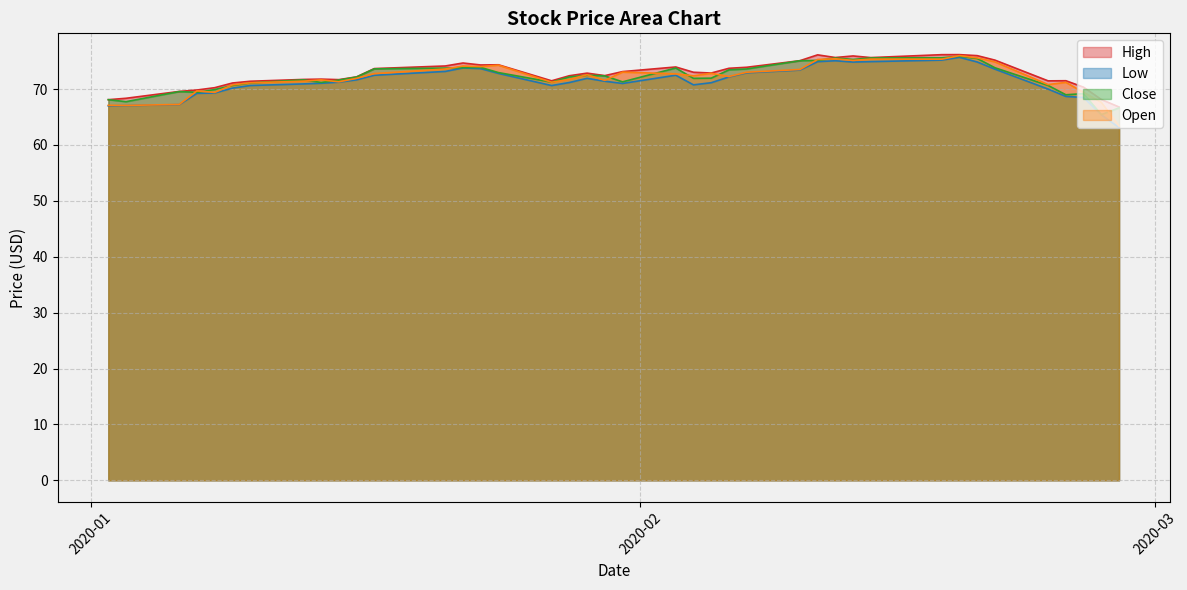

What is the lowest value of the Low series?

63.1